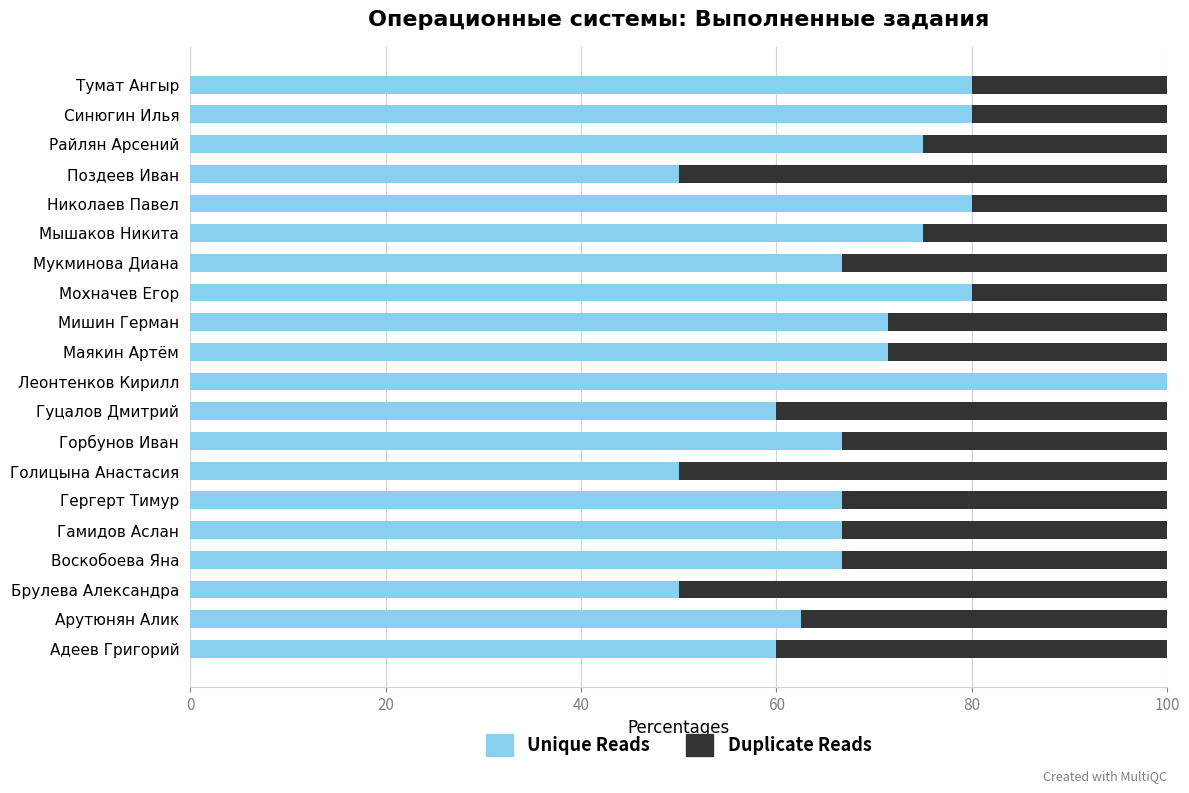

What is the total value across all series at Воскобоева Яна?

100.0